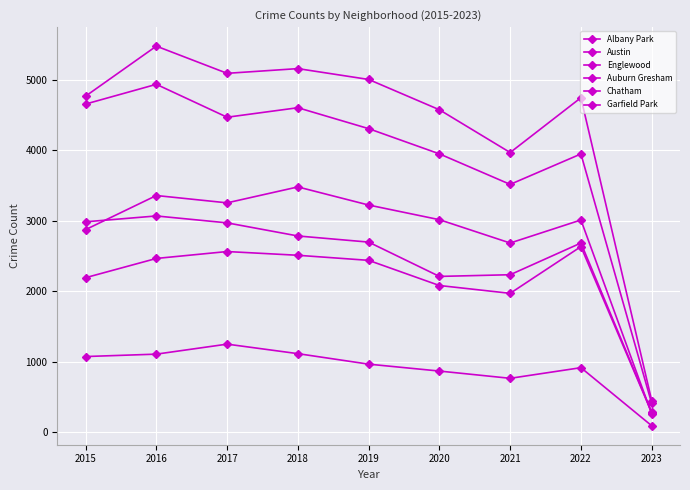

List the series in order of their peak value, lowest first.

Albany Park, Chatham, Auburn Gresham, Garfield Park, Englewood, Austin